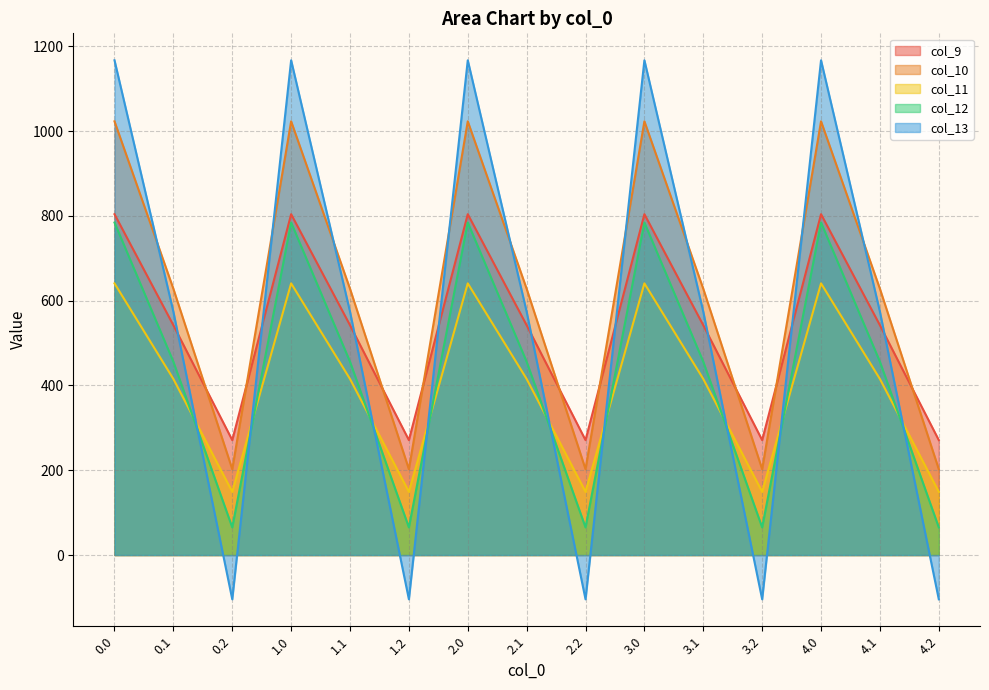

List the labels in order of col_10 value, smallest first.

0.2, 1.2, 2.2, 3.2, 4.2, 0.1, 1.1, 2.1, 3.1, 4.1, 0.0, 1.0, 2.0, 3.0, 4.0